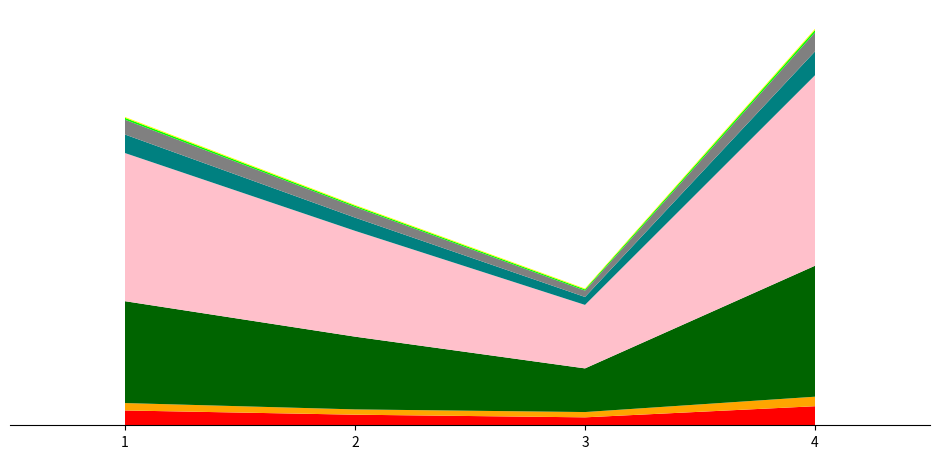

Does the chart have visible grid lines?

No